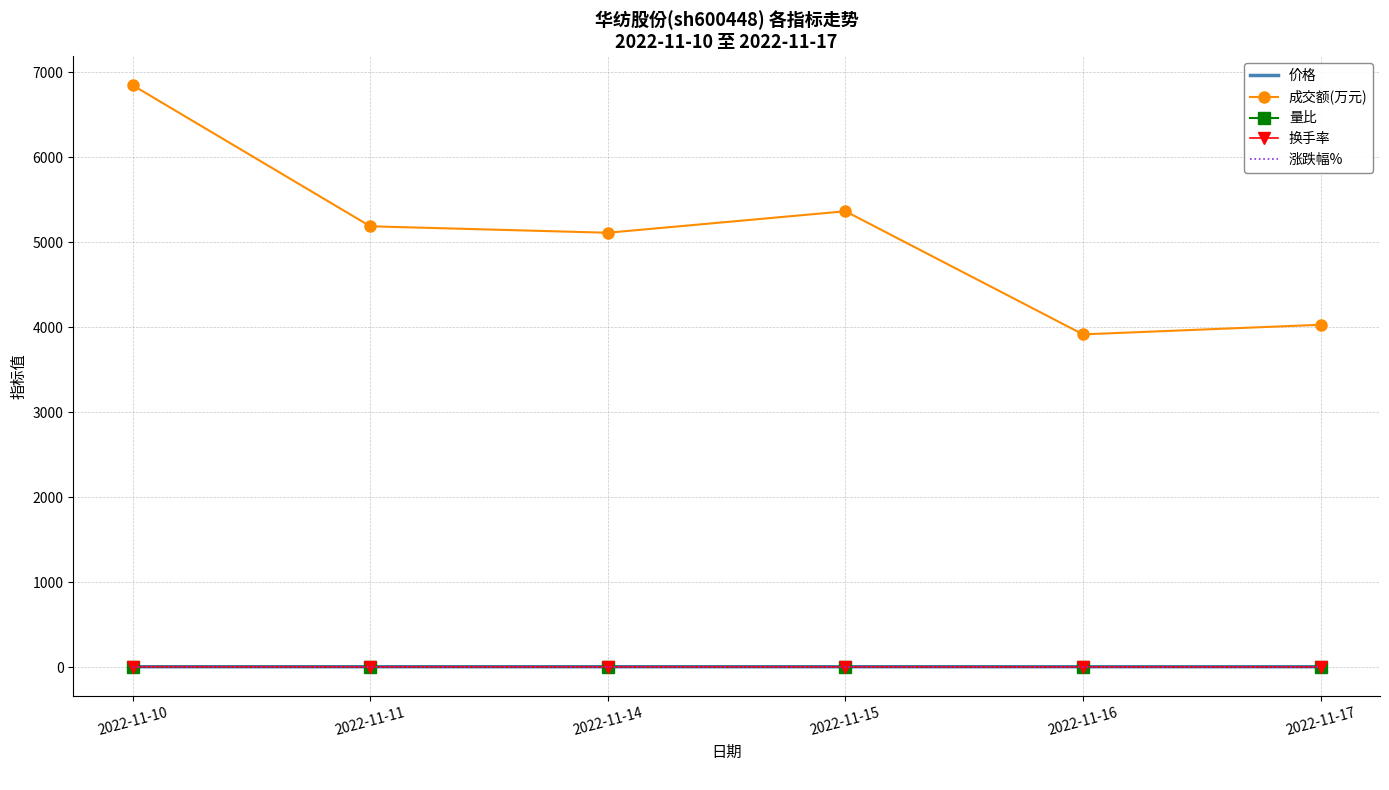

Is the value of 成交额(万元) at 2022-11-16 greater than the value of 涨跌幅% at 2022-11-14?

Yes